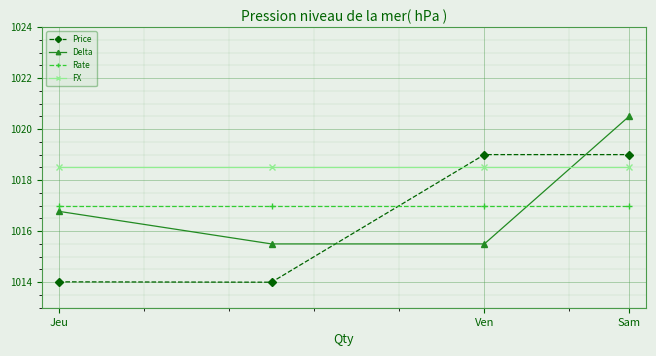

True or false: Delta and Price intersect in this chart.

True